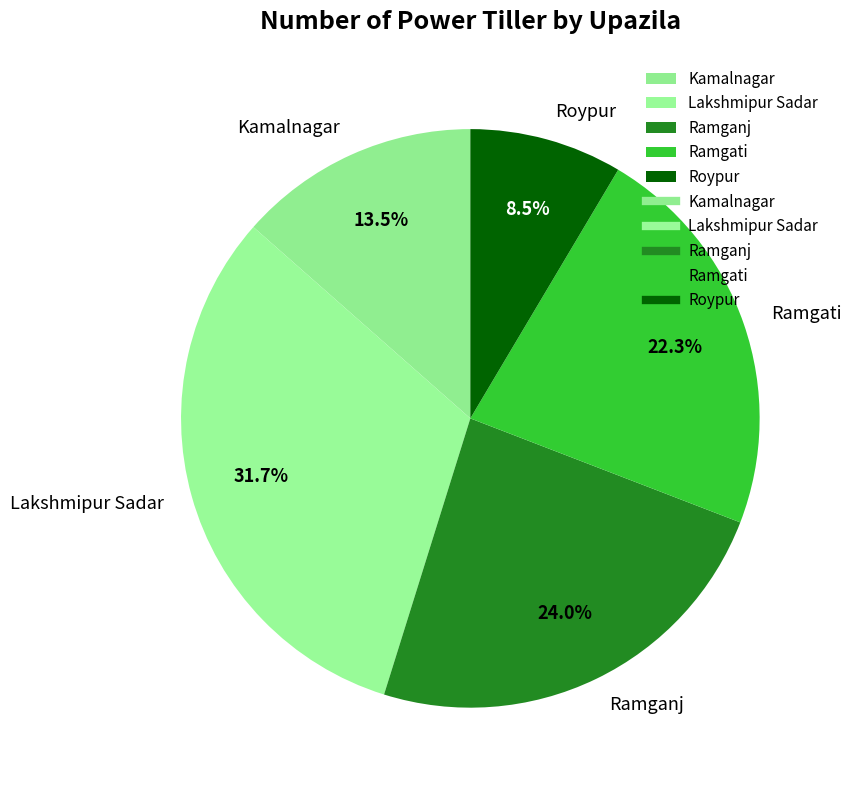

Is it true that Ramganj is 24% of the pie?

True